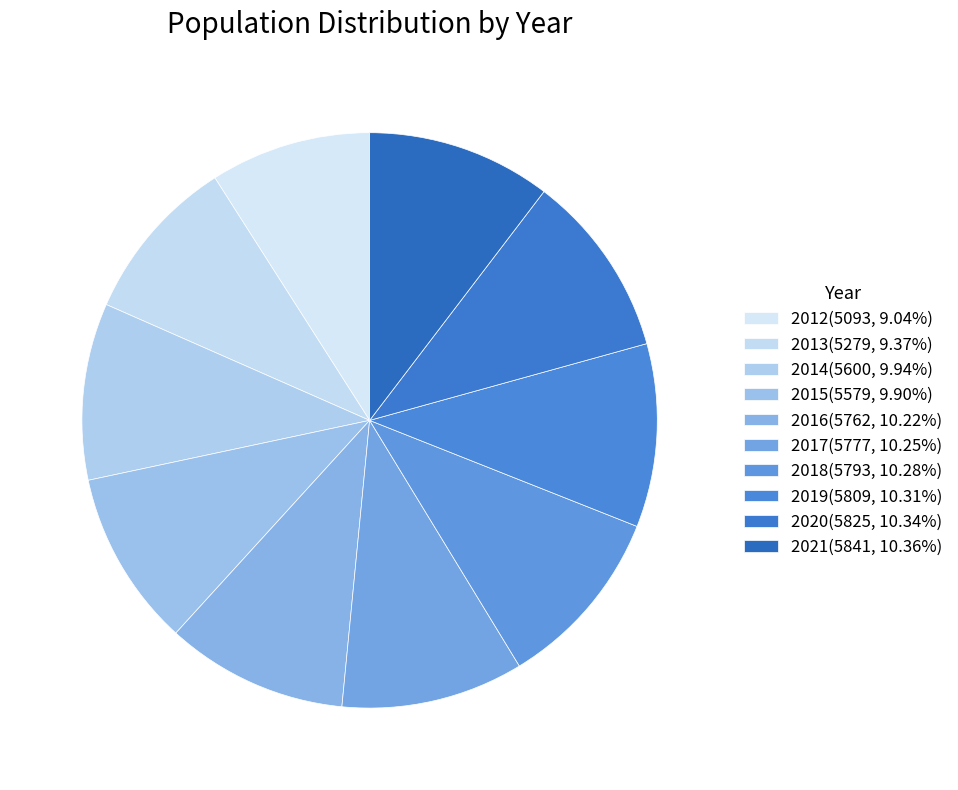

How many slices are in this pie chart?

10